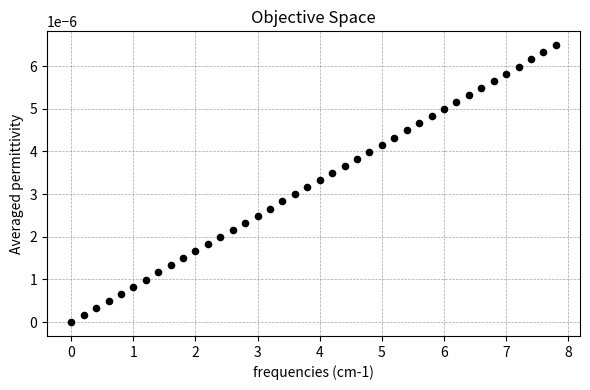

What is the range of X values (max minus min)?

7.8